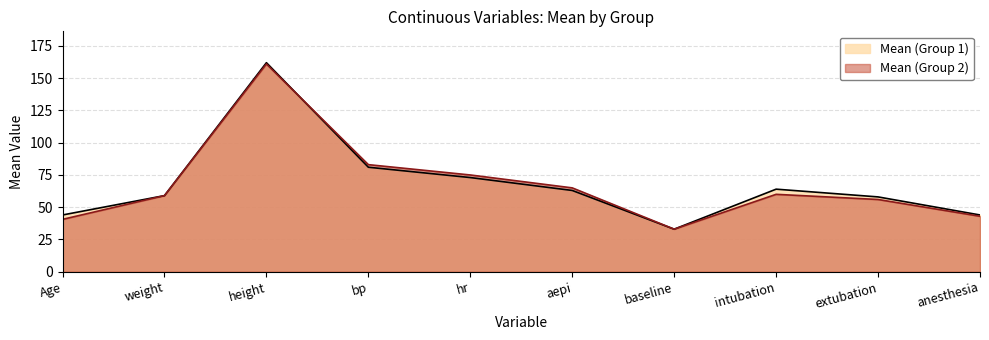

Rank the categories by Mean (Group 2) value from lowest to highest.

baseline, Age, anesthesia, extubation, weight, intubation, aepi, hr, bp, height